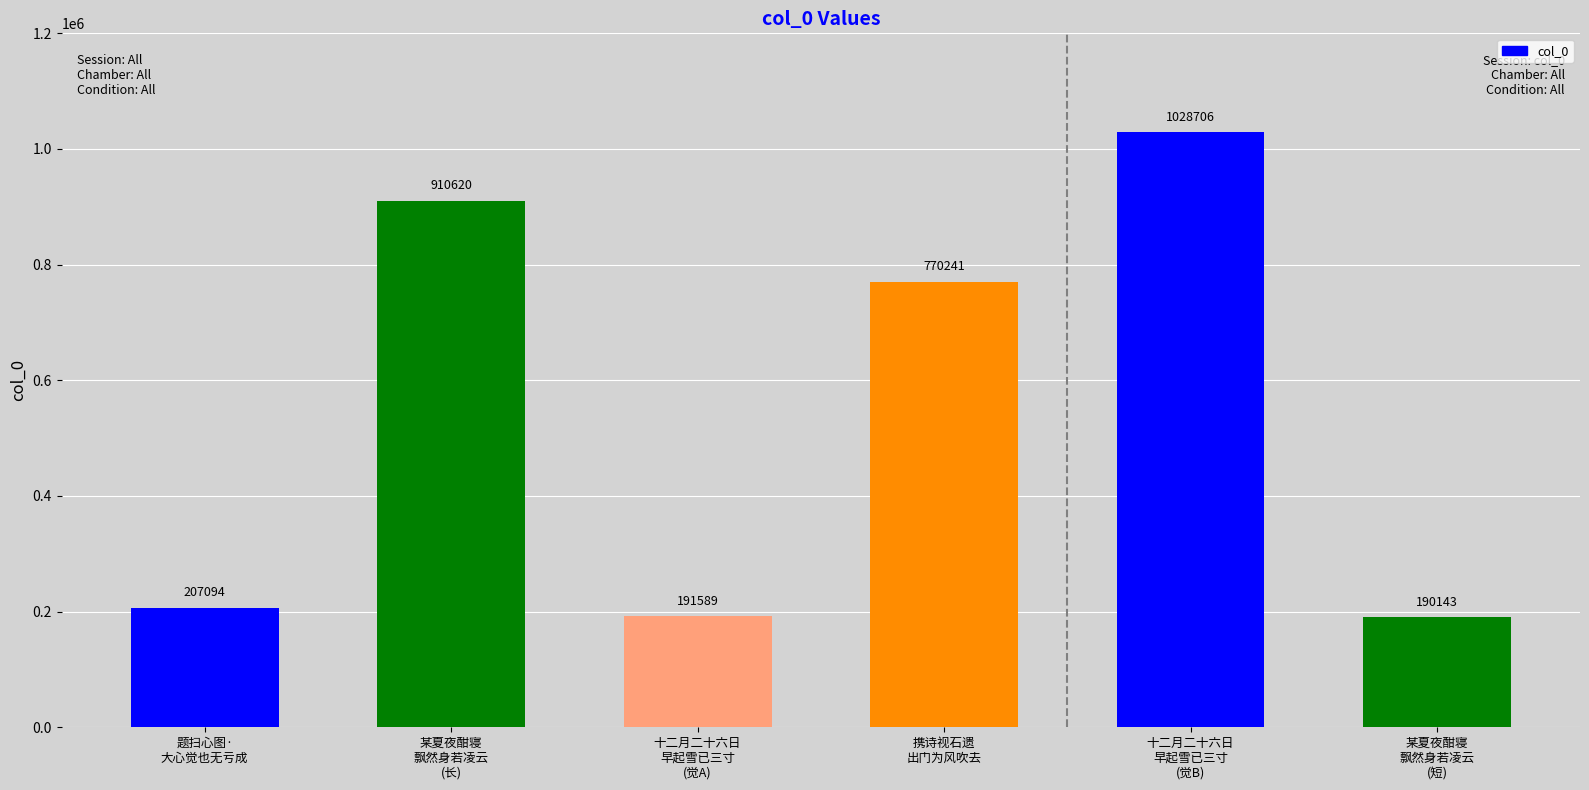

Reading left to right, extract all data points from this chart.

207094	910620	191589	770241	1028706	190143